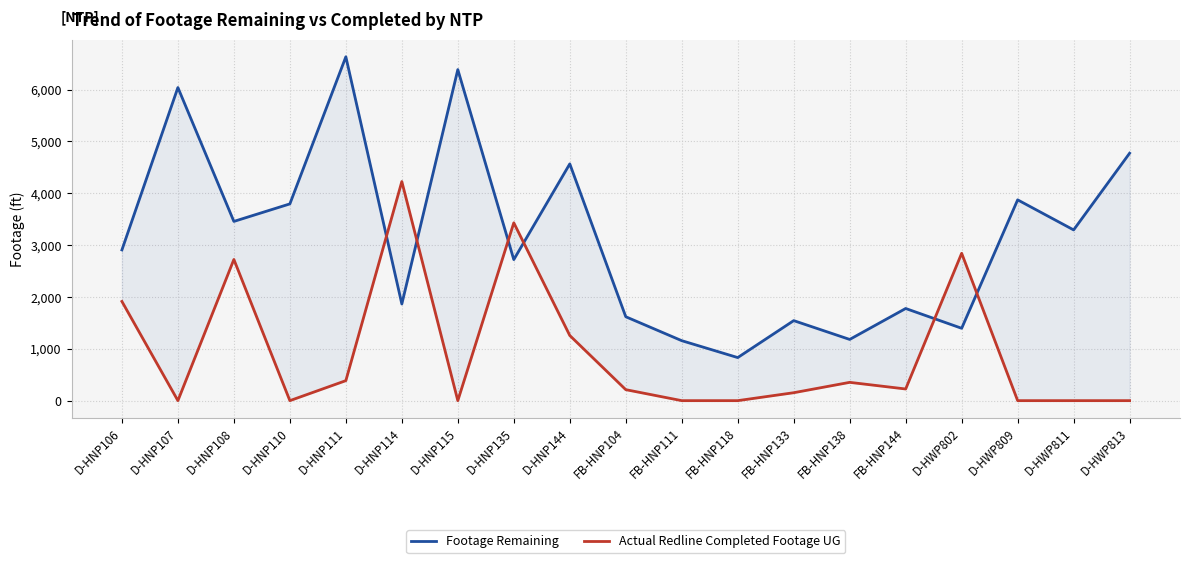

What is the greatest value displayed?

6634